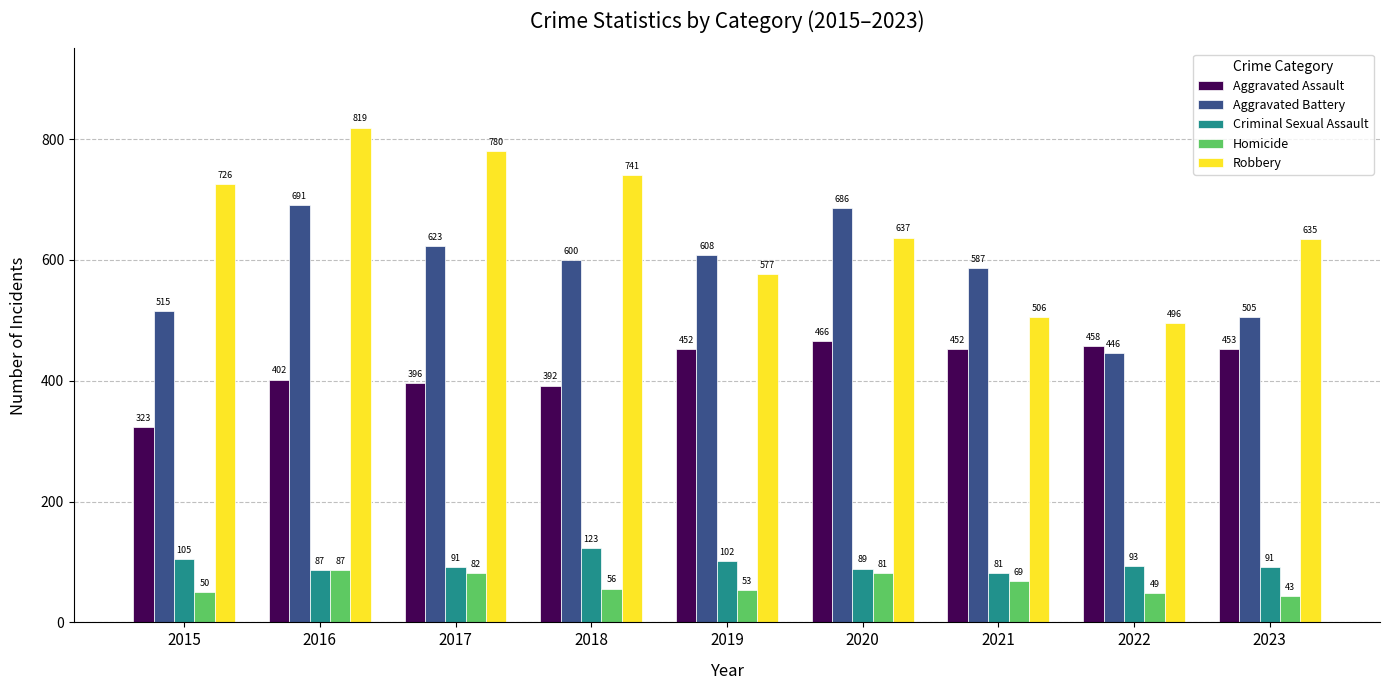

Reading left to right, list all the values displayed in this chart.

Aggravated Assault: 323	402	396	392	452	466	452	458	453
Aggravated Battery: 515	691	623	600	608	686	587	446	505
Criminal Sexual Assault: 105	87	91	123	102	89	81	93	91
Homicide: 50	87	82	56	53	81	69	49	43
Robbery: 726	819	780	741	577	637	506	496	635